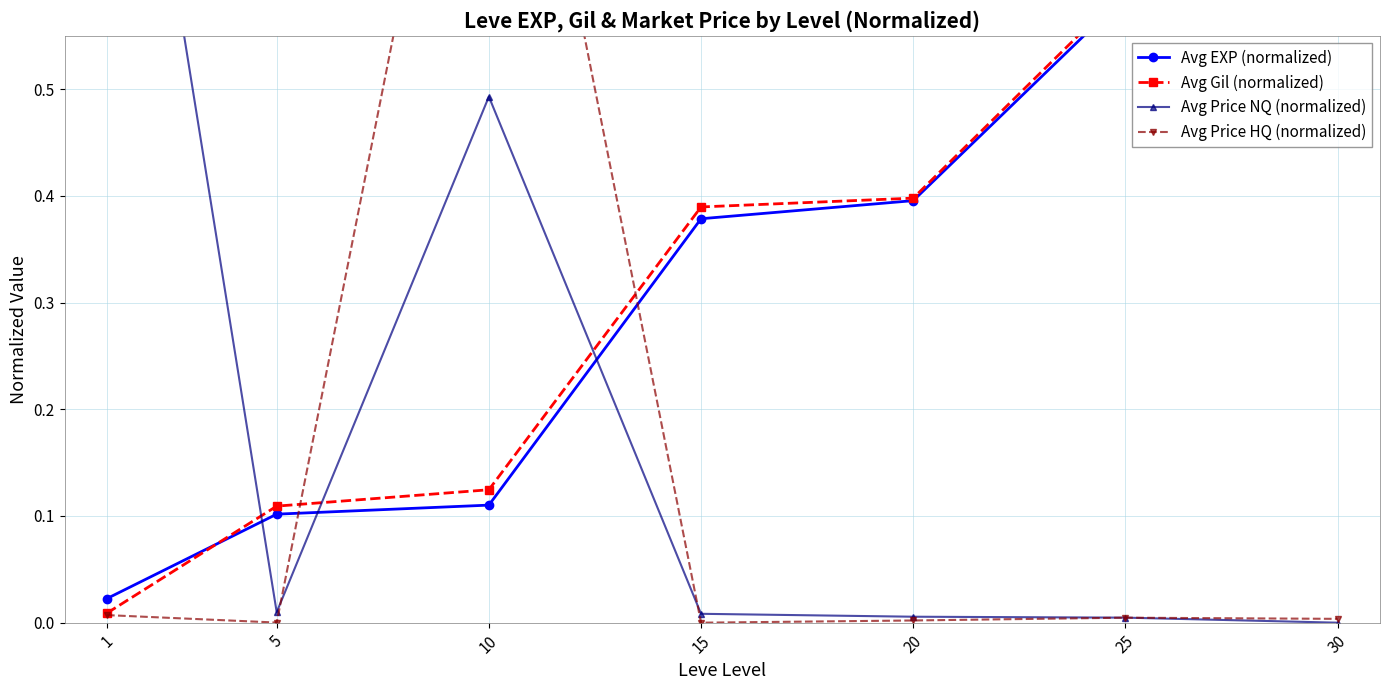

Is this an area chart (filled region under the line)?

No